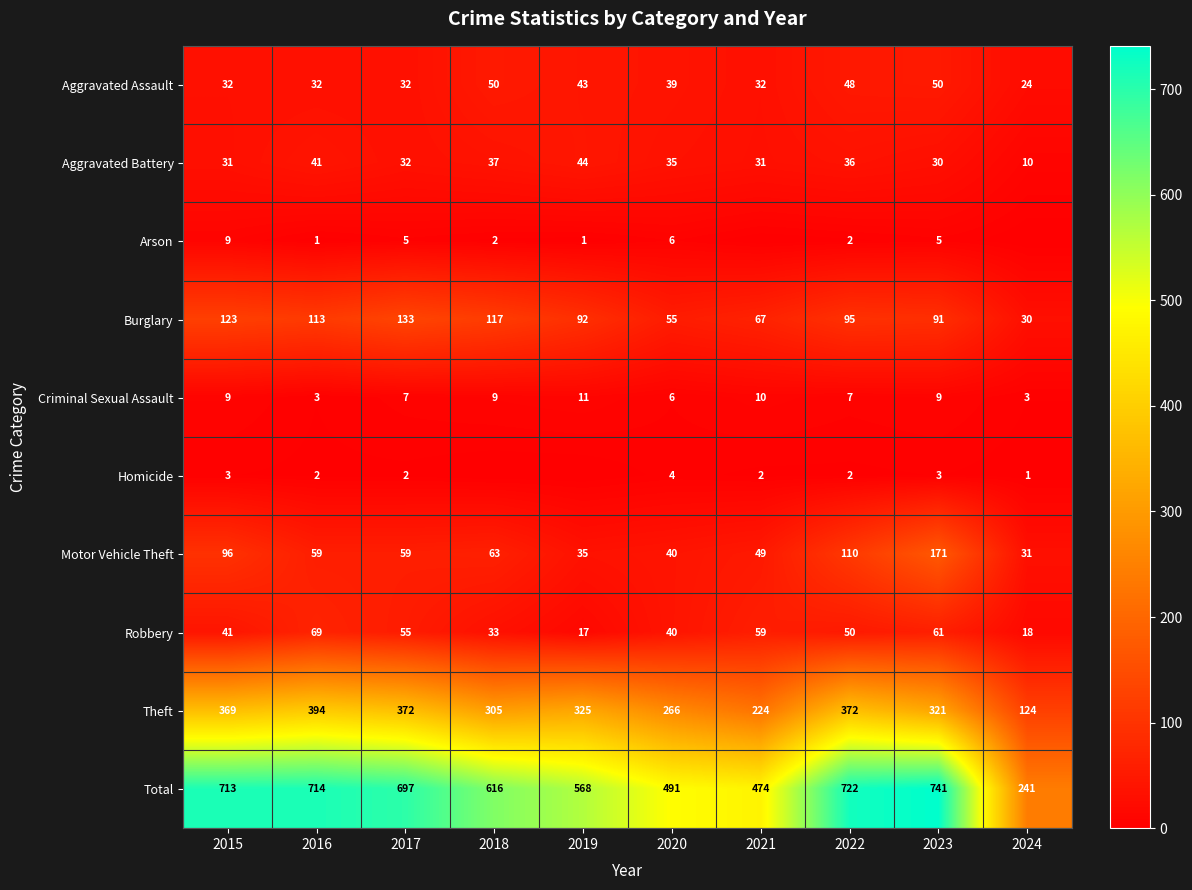

At which label does Theft first exceed 325?

2015